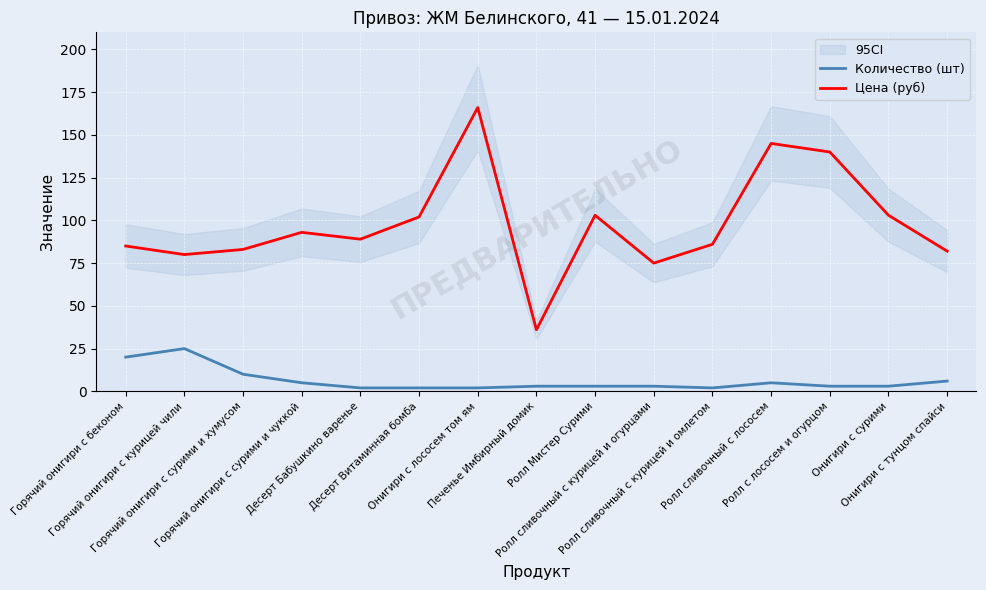

At which label does Количество (шт) first exceed 3?

Горячий онигири с беконом